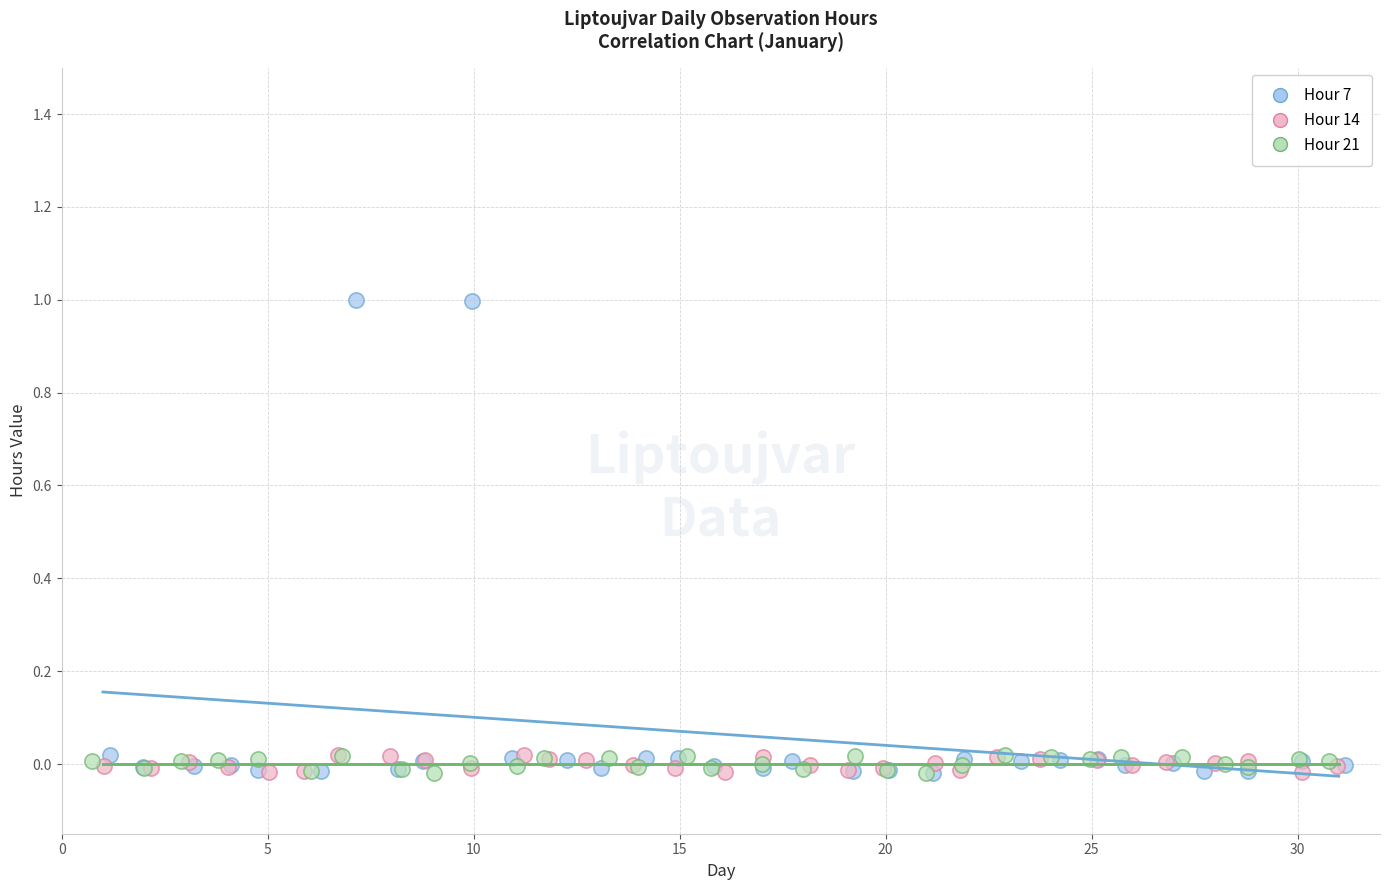

Which series reaches the maximum Y coordinate?

Hour 7